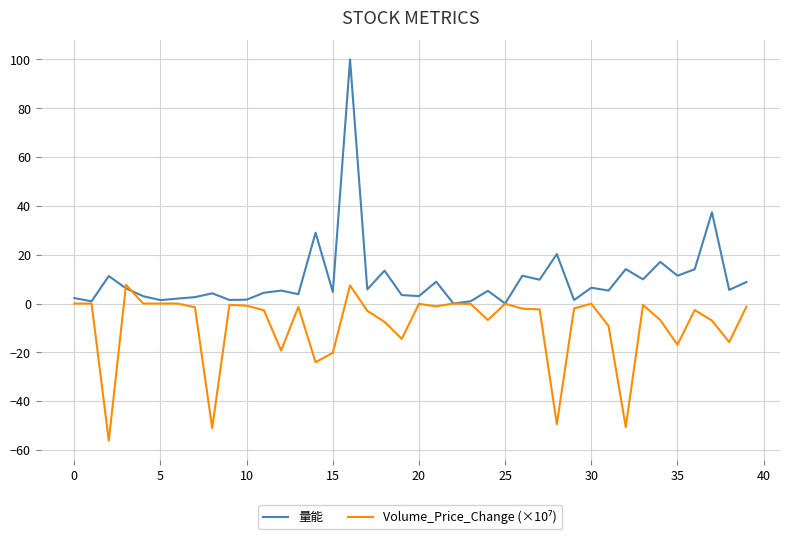

True or false: 量能 has more than 1 points higher than both neighbors.

True